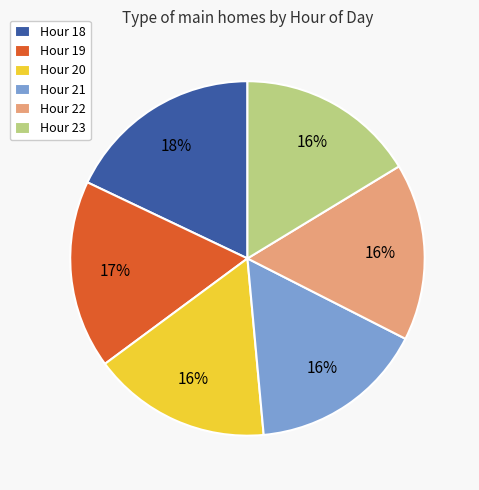

How many slices are in this pie chart?

6